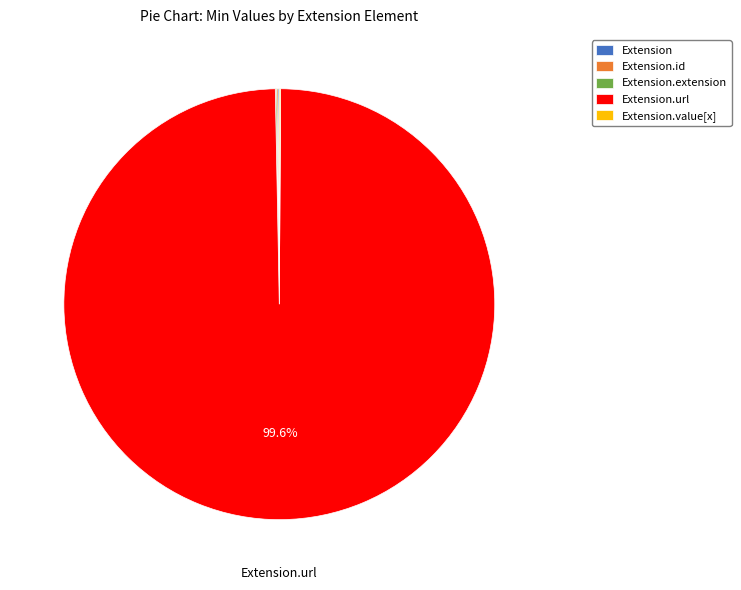

Does any single category account for the majority?

Yes